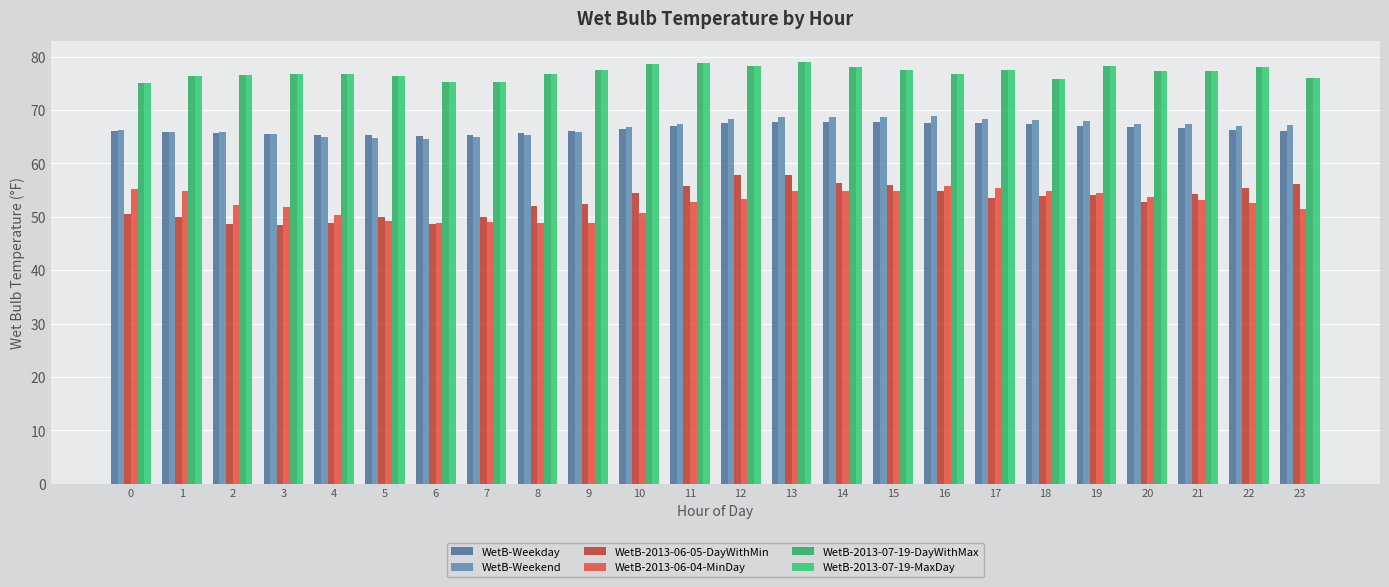

Does the chart contain any negative values?

No